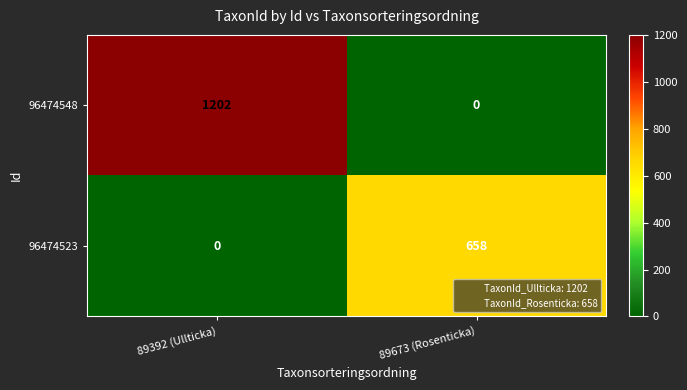

The value of 96474523 at 89673 (Rosenticka) is 658. True or false?

True